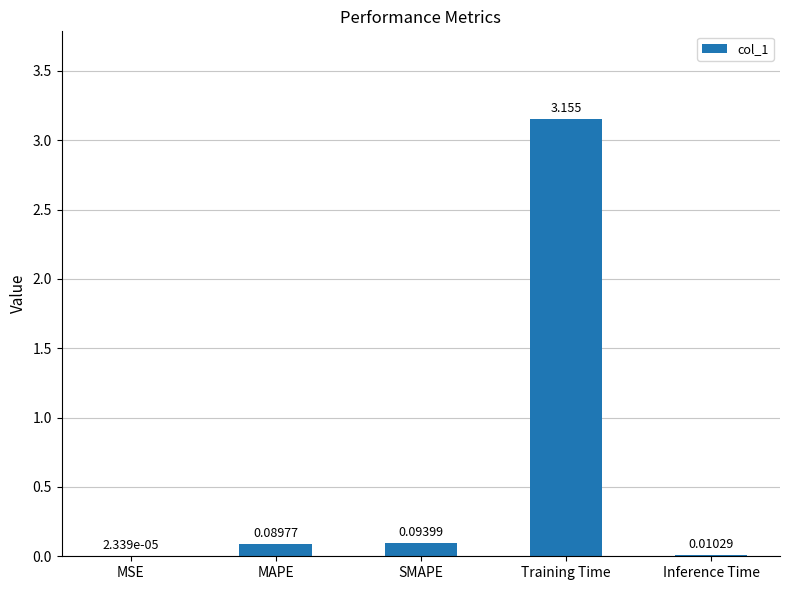

Which label corresponds to the largest value in the chart?

Training Time